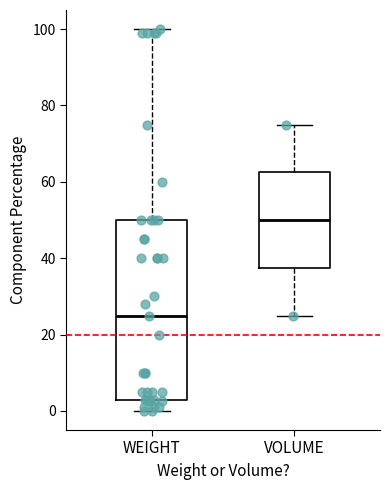

Which box is the tallest, from its lower edge to its upper edge?

WEIGHT